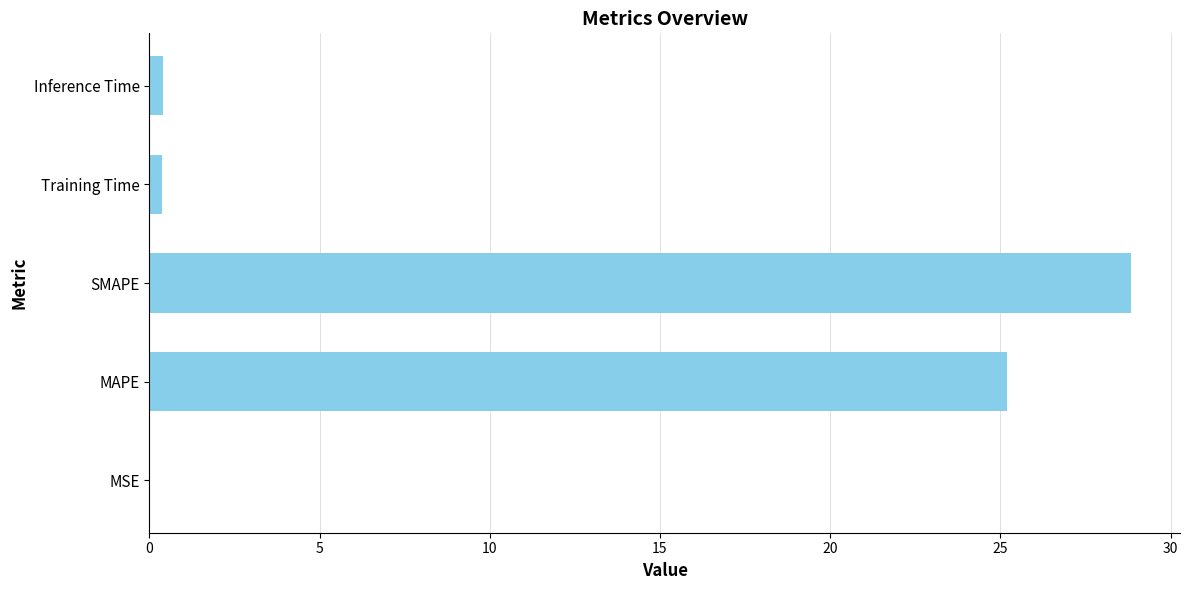

Where is the data nearest to the value 14?

MAPE